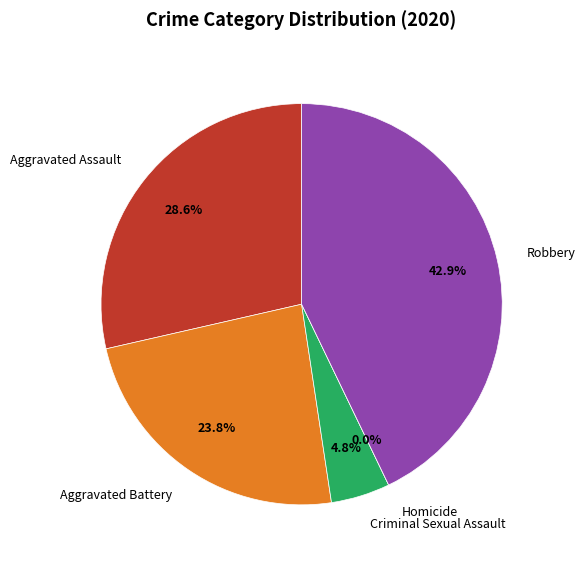

What is the smallest slice in the pie chart?

Homicide